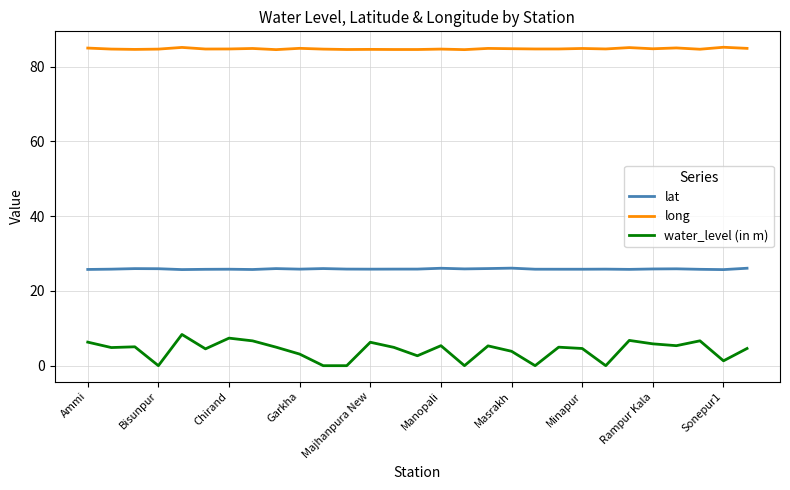

True or false: lat and water_level (in m) cross at least once.

False